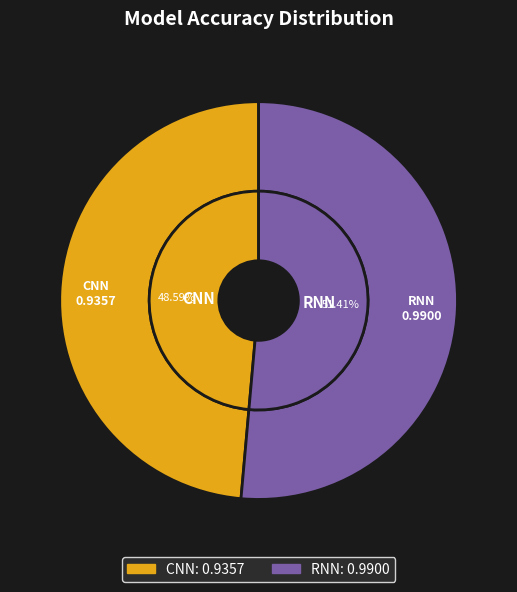

To the nearest percent, what is the average slice percentage?

50%